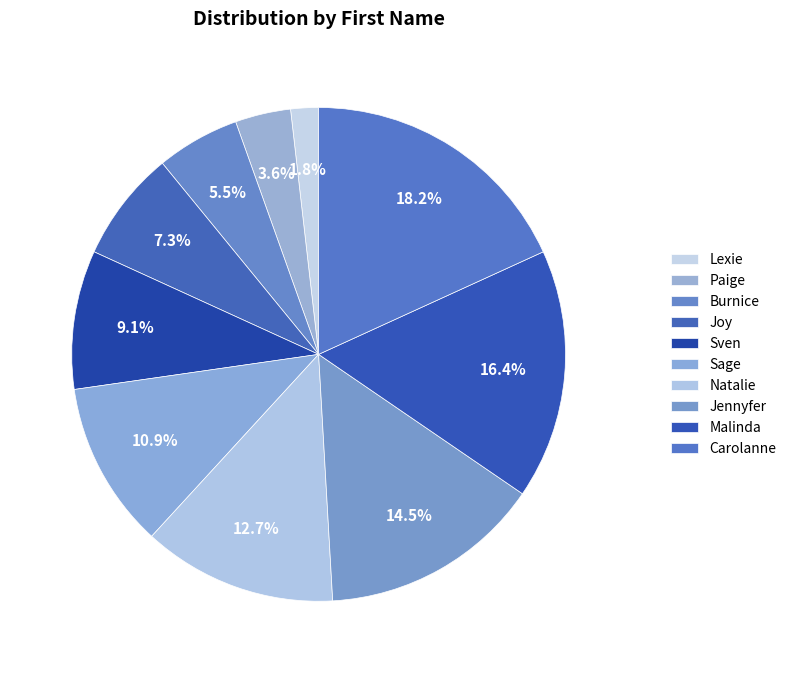

Is Paige the majority of the pie?

No